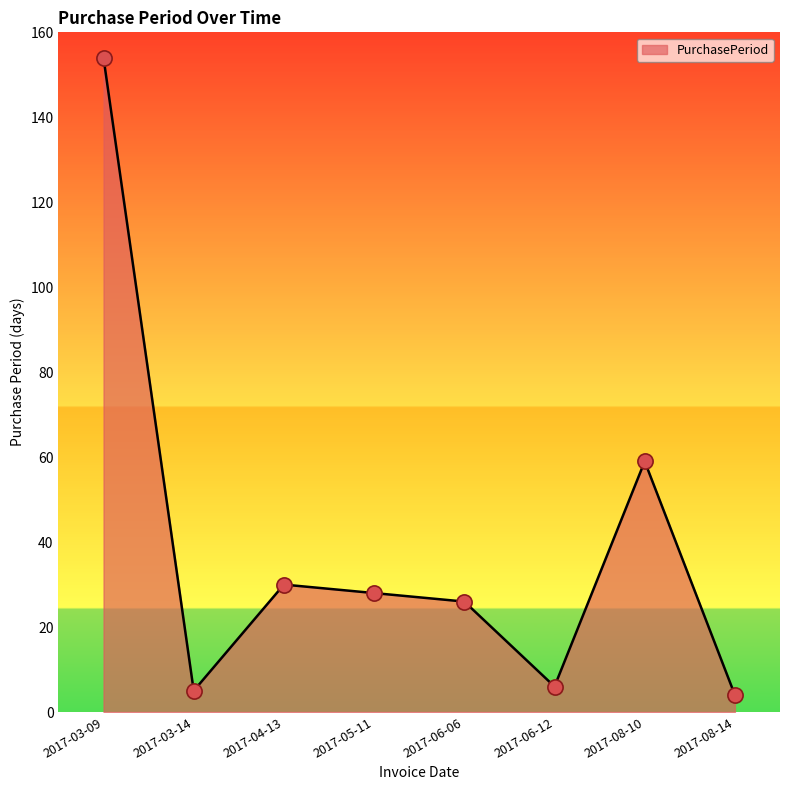

What is the change in value from 2017-03-14 to 2017-08-14?

-1